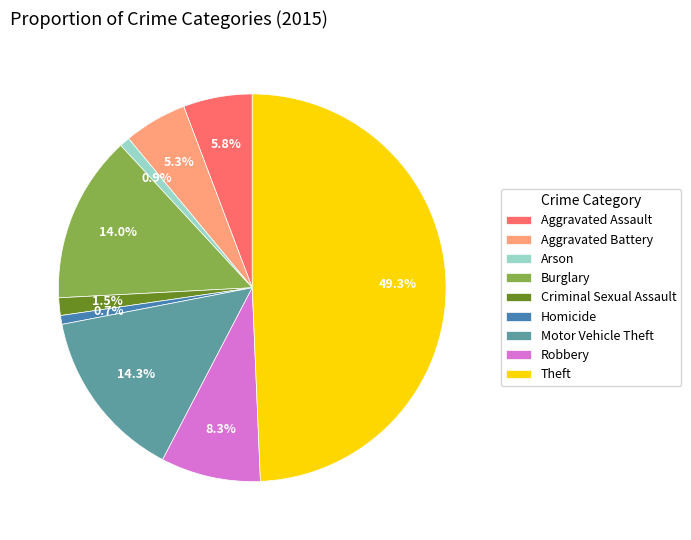

True or false: Burglary accounts for 14% of the total.

True